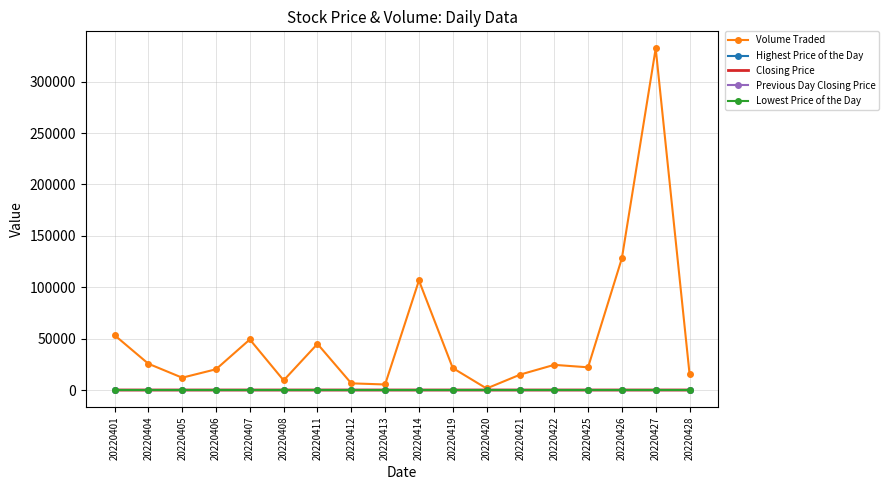

What are all the series names shown in the legend?

Volume Traded, Highest Price of the Day, Closing Price, Previous Day Closing Price, Lowest Price of the Day